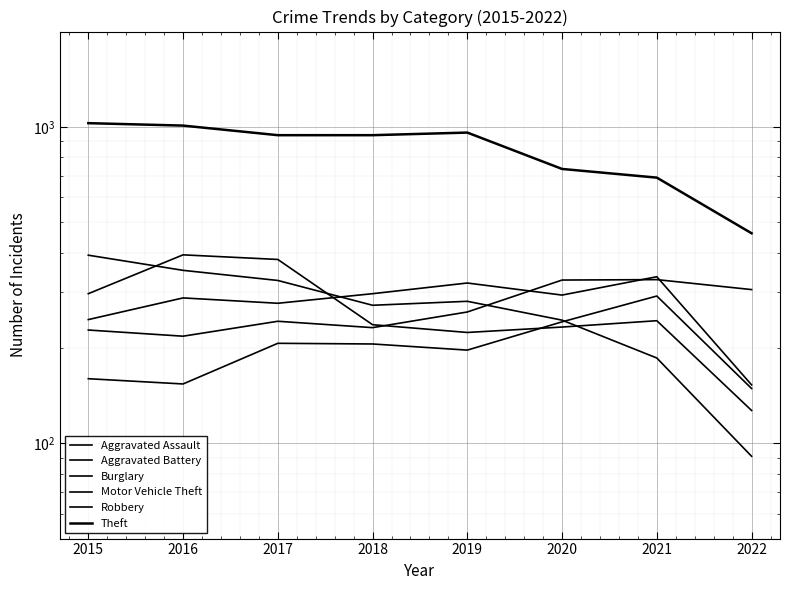

What is the minimum value shown in the chart?

91